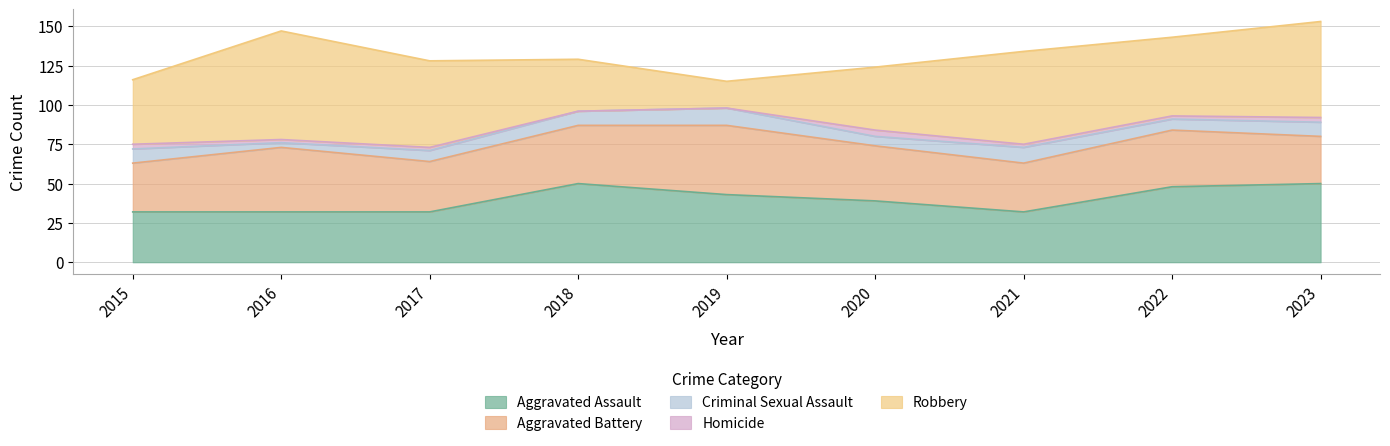

Rank the series by their maximum value, from highest to lowest.

Robbery, Aggravated Assault, Aggravated Battery, Criminal Sexual Assault, Homicide